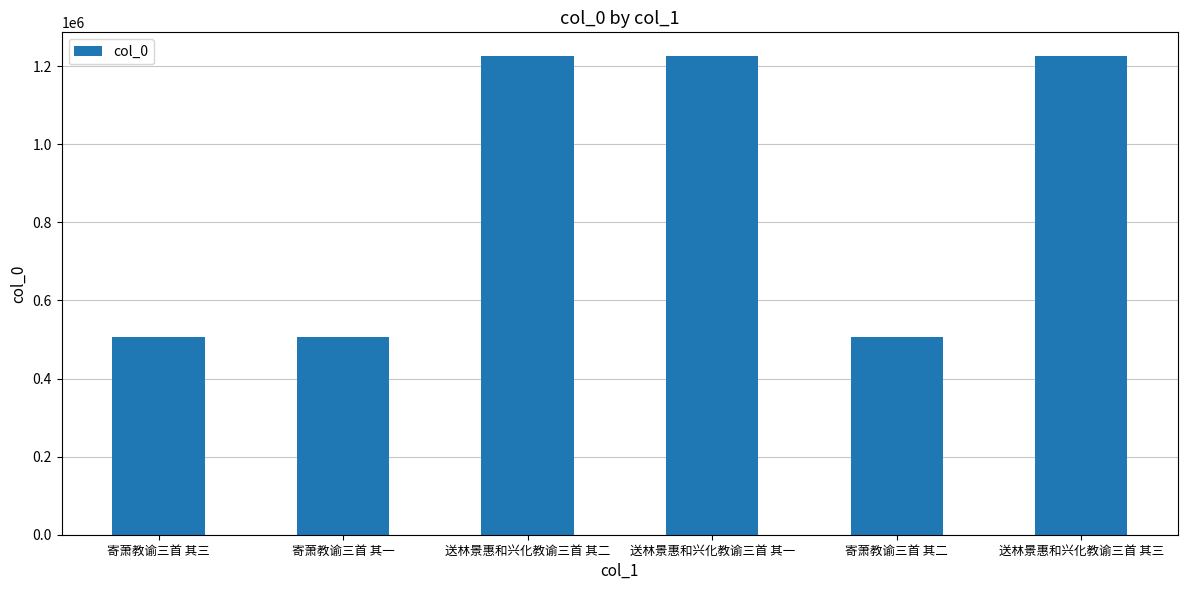

What is the smallest value displayed?

507613